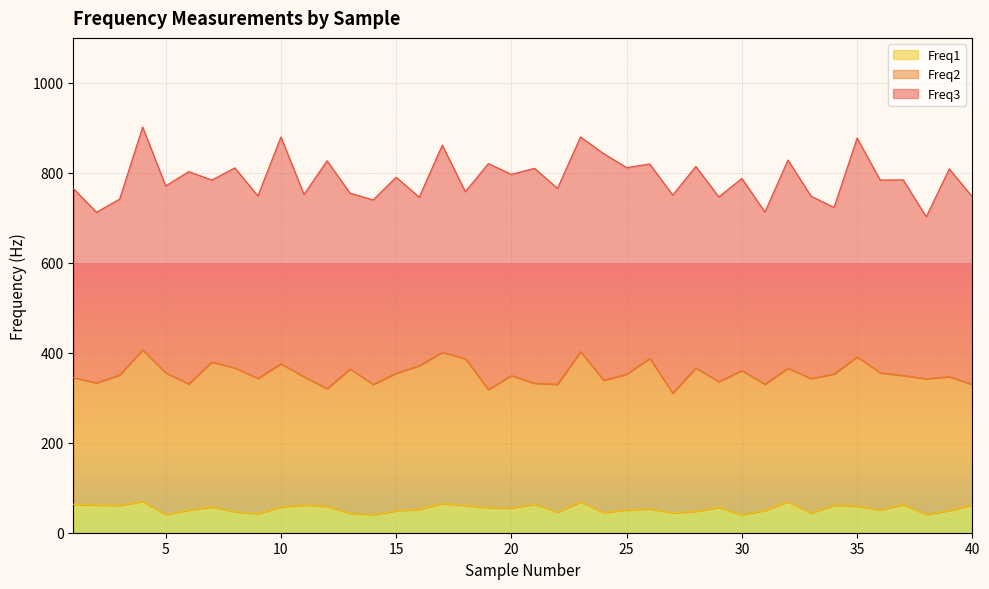

What is the spread (max minus min) of values at 27?

396.2